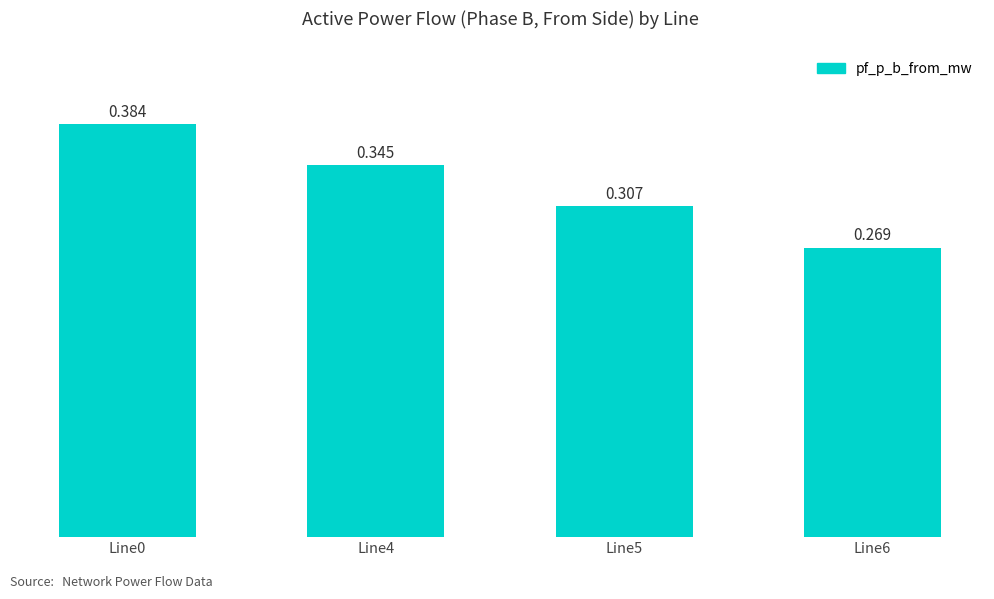

What is the change in value from Line0 to Line6?

-0.1